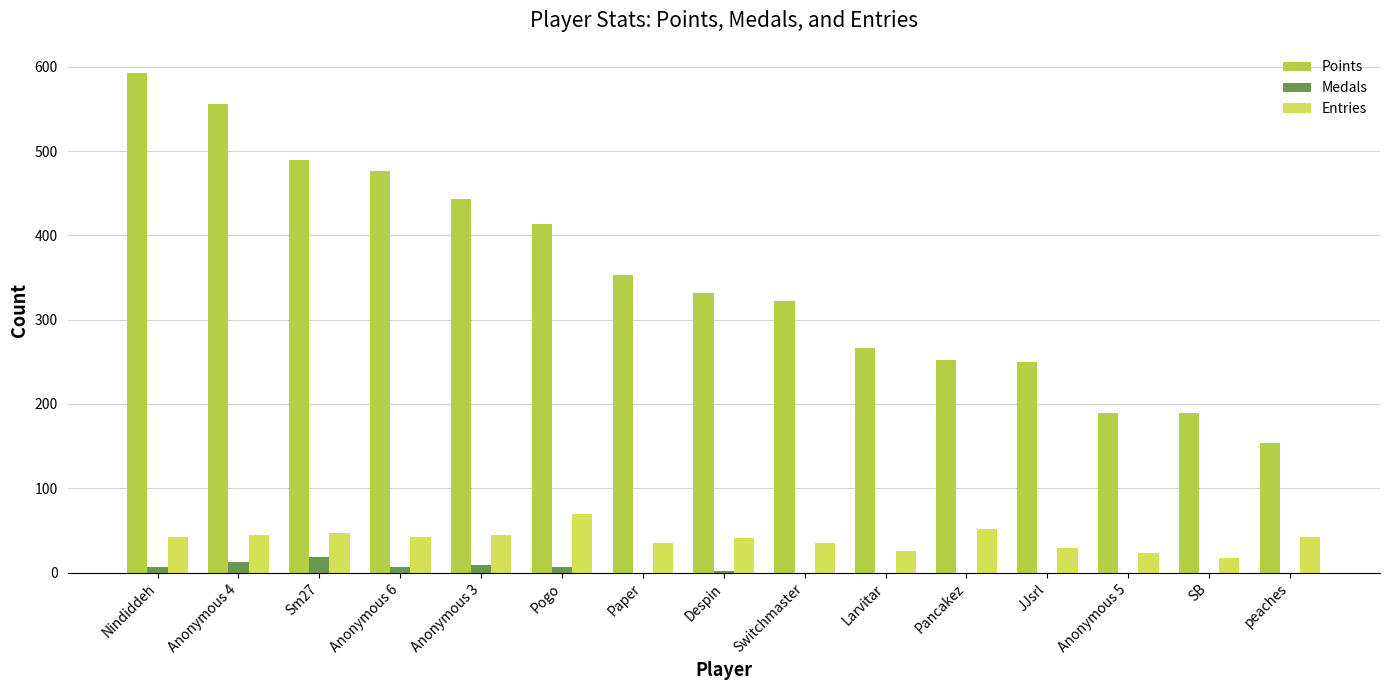

Read the Entries value at Larvitar.

26